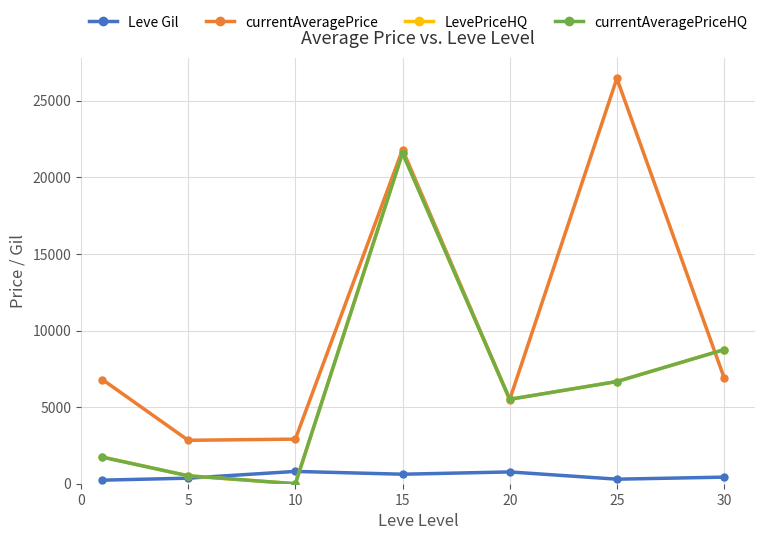

Which series has the largest total across all categories?

currentAveragePrice